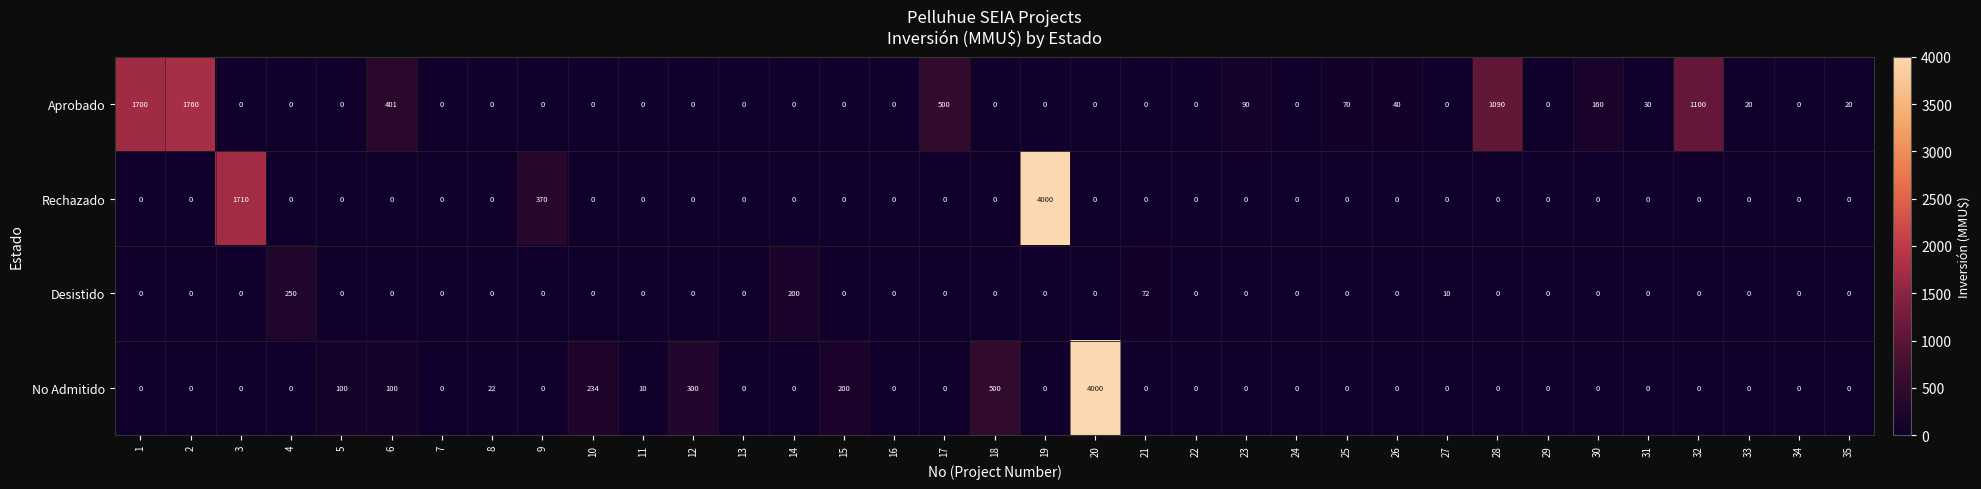

What is the highest value of the Aprobado series?

1760